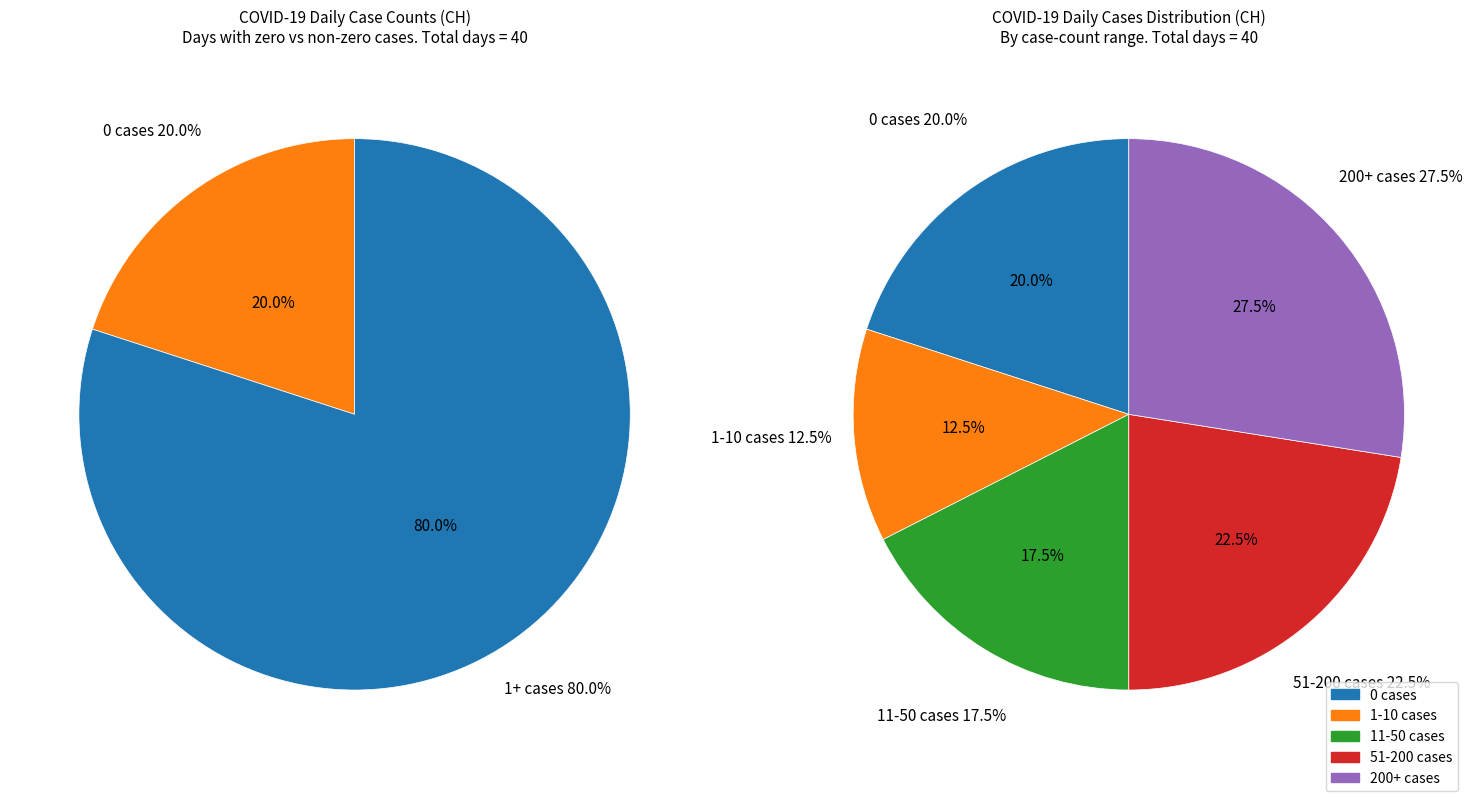

True or false: 2020-03-31 accounts for 22% of the total.

False